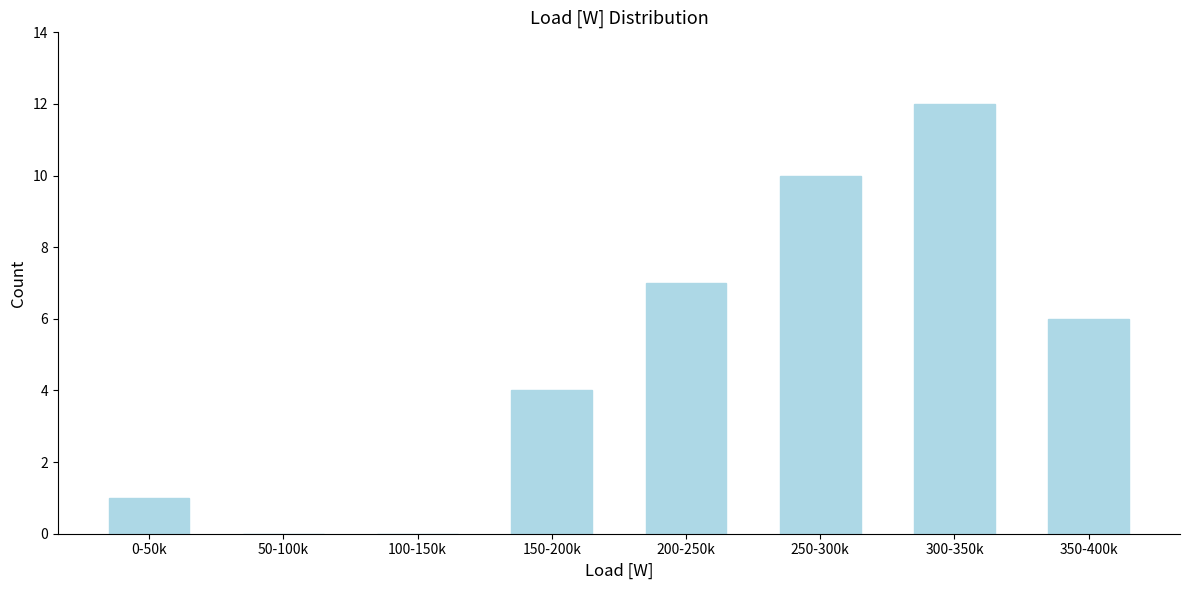

Reading right to left, what are all the values shown in this chart?

350-400k=6	300-350k=12	250-300k=10	200-250k=7	150-200k=4	100-150k=0	50-100k=0	0-50k=1